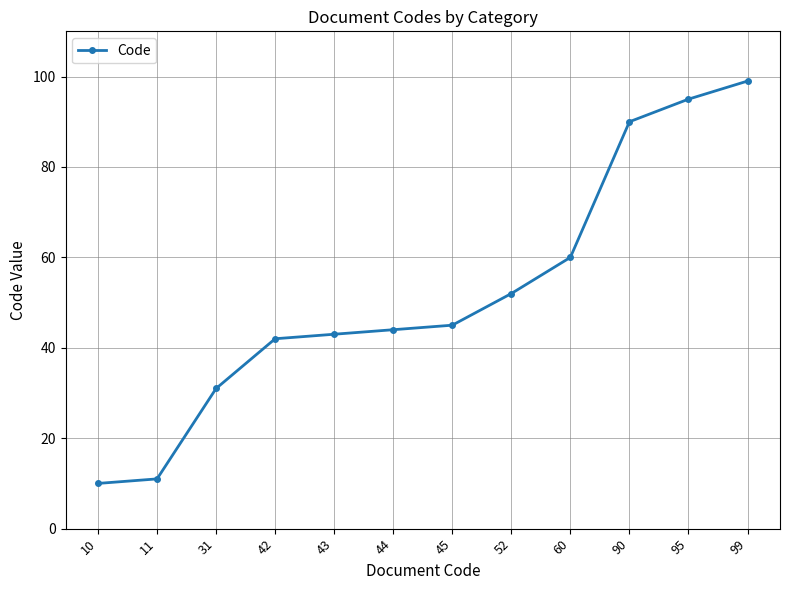

List the labels in order of value, smallest first.

10, 11, 31, 42, 43, 44, 45, 52, 60, 90, 95, 99